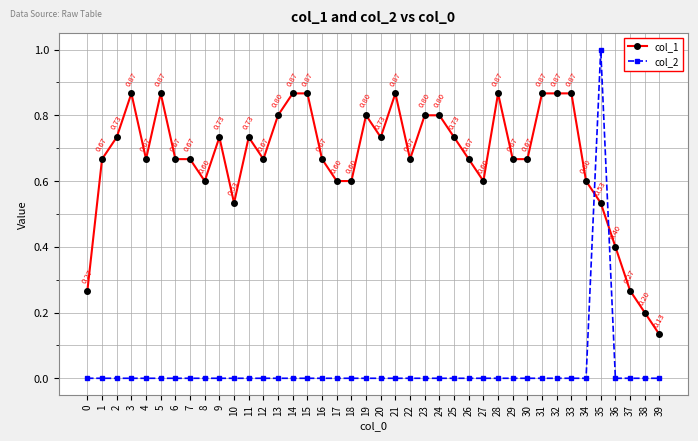

What is the sum of the col_1 values at 36 and 7?

1.1